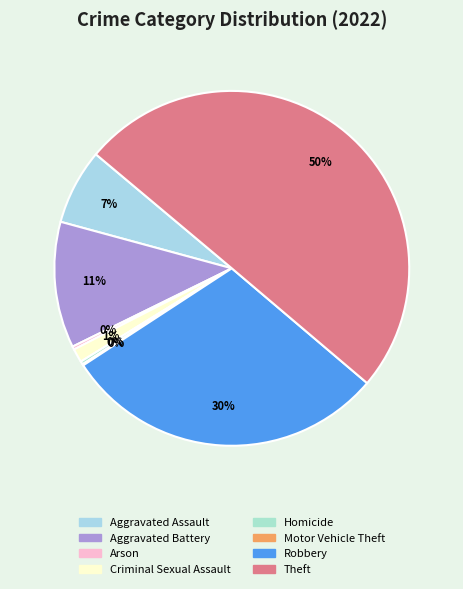

To the nearest percent, what percentage of the pie is Robbery?

30%